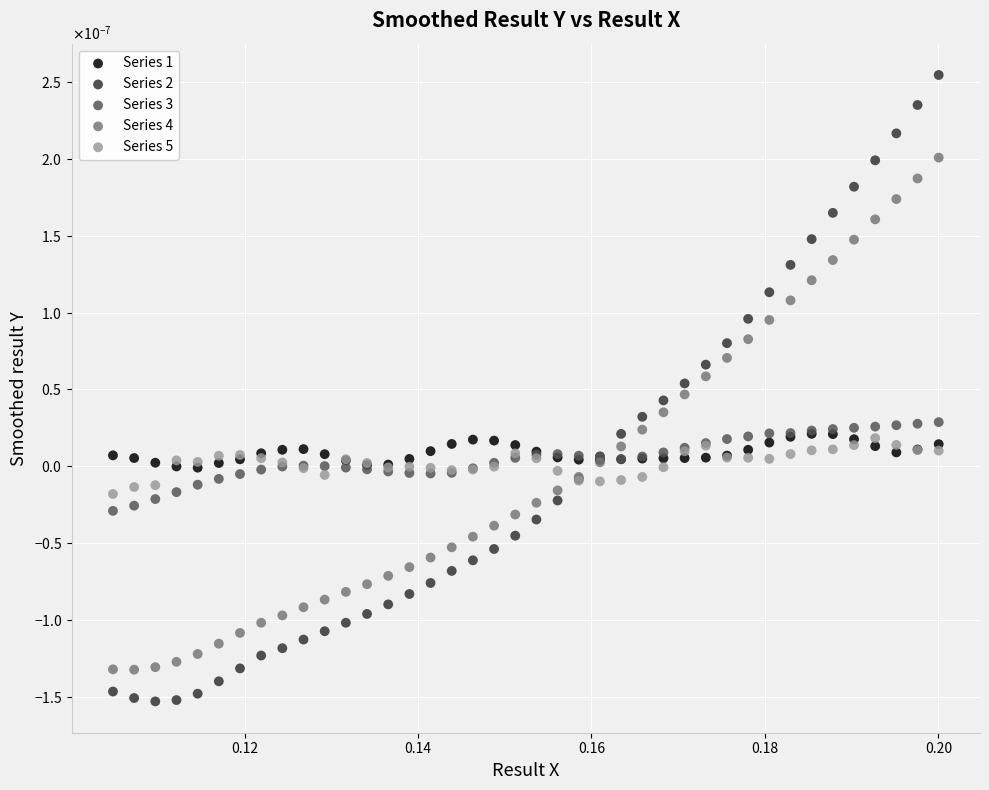

What are all the series names shown in the legend?

Series 1, Series 2, Series 3, Series 4, Series 5